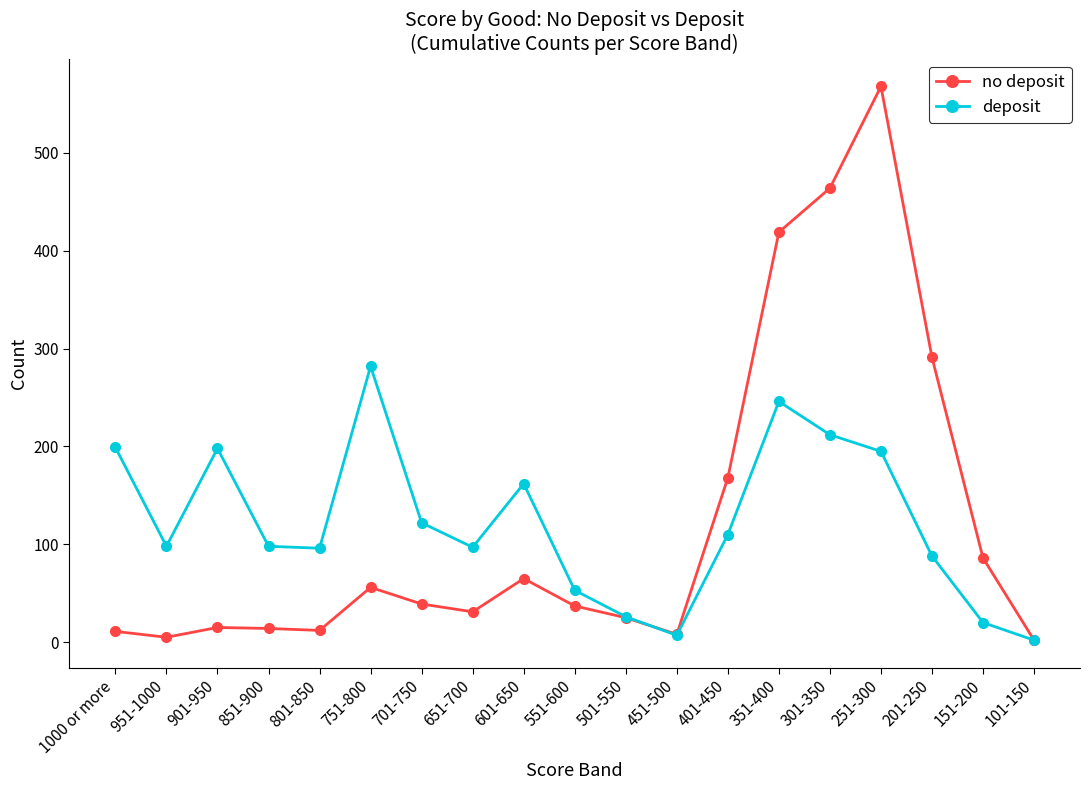

Does the chart have visible grid lines?

No